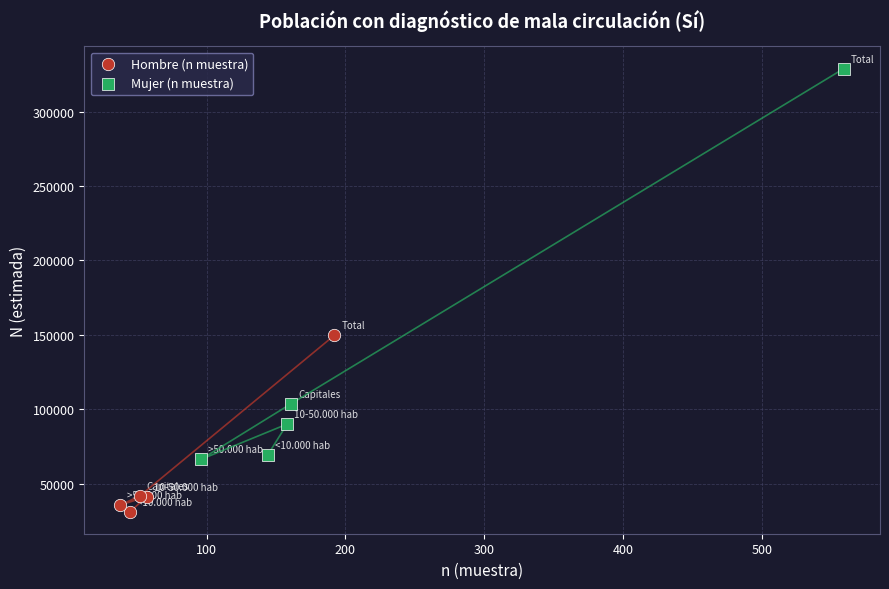

Which series has the widest spread of Y values?

Mujer (n muestra)